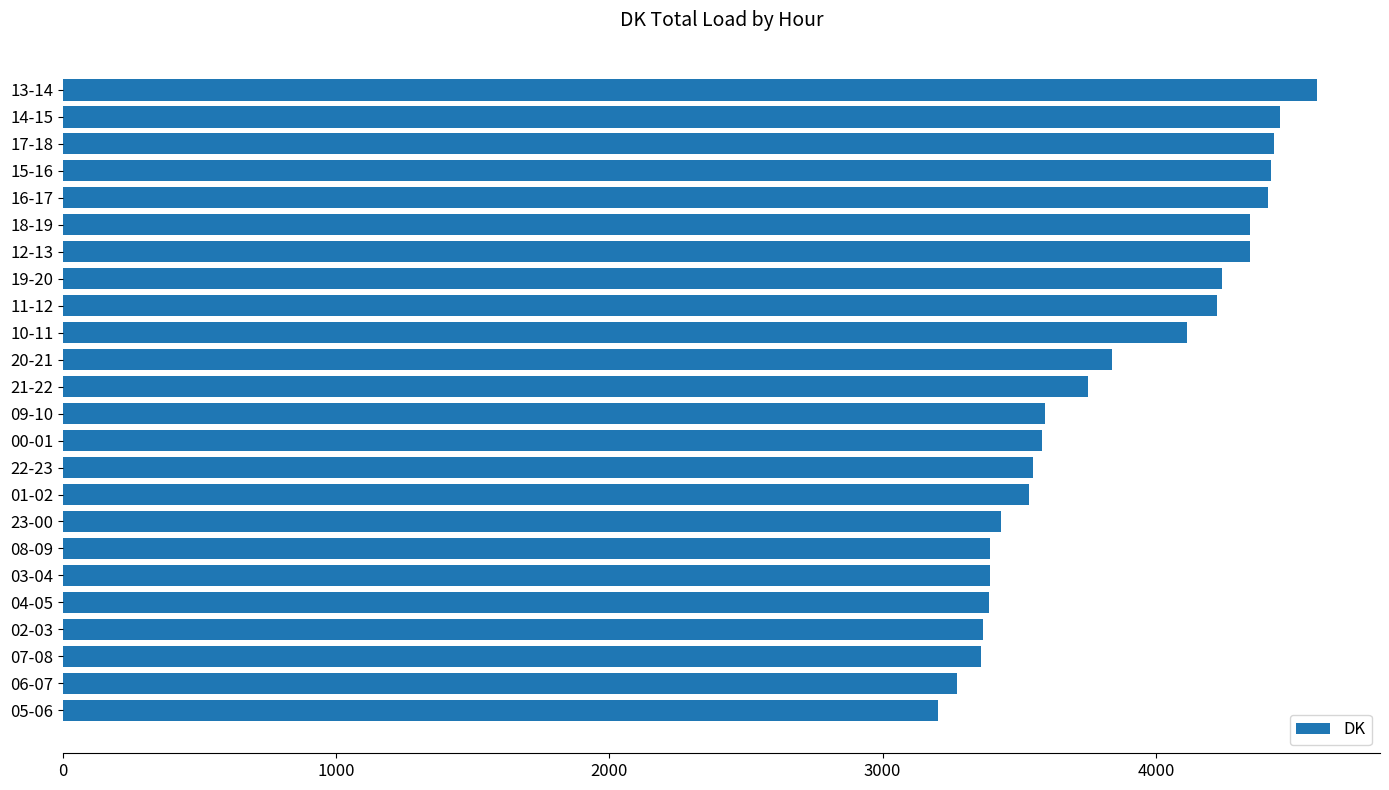

What value does the data have at 04-05, to the nearest 10?

3390